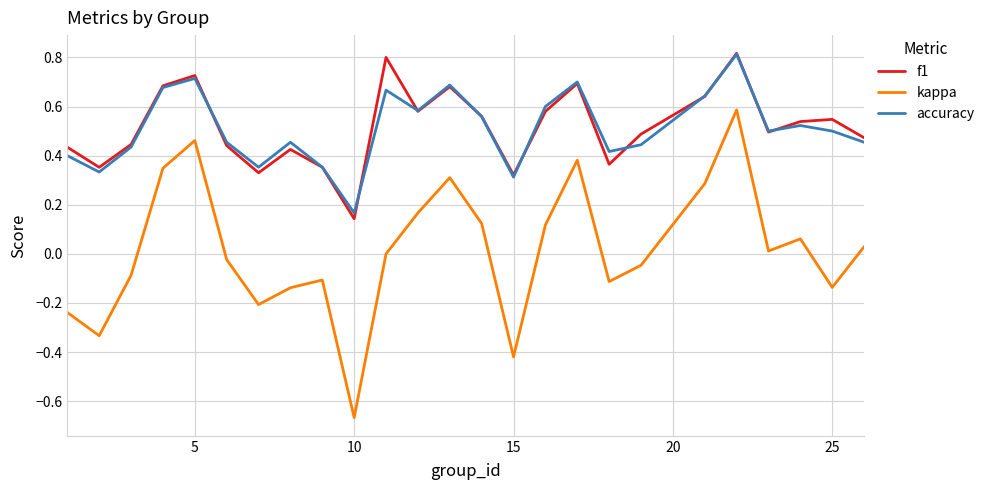

True or false: kappa and f1 cross at least once.

False